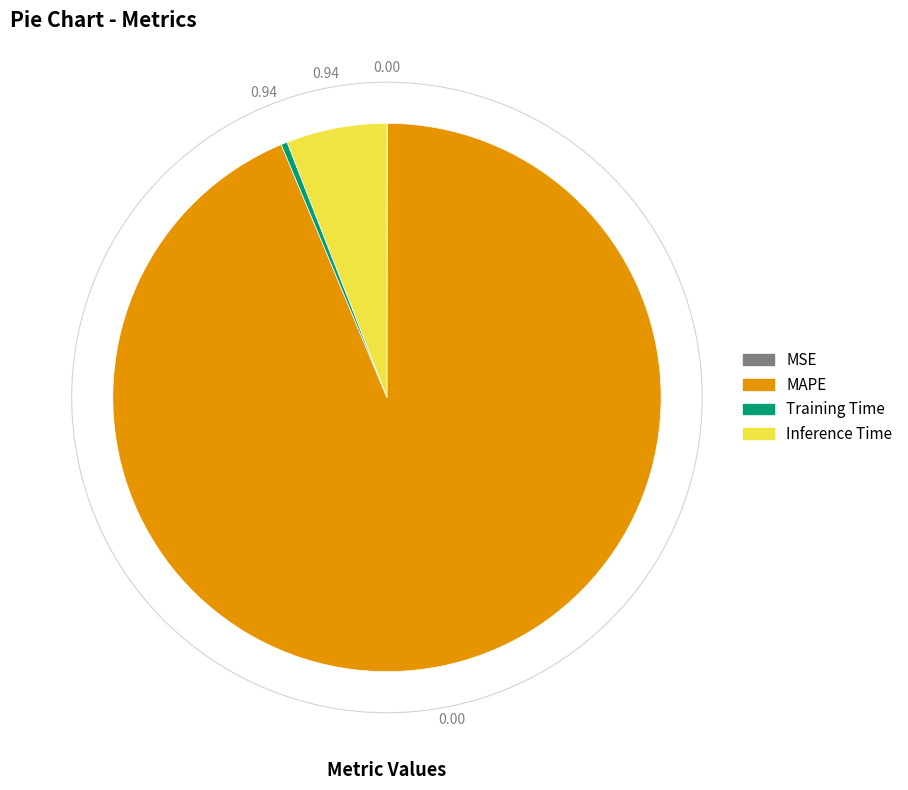

Is there a majority slice in this chart?

Yes